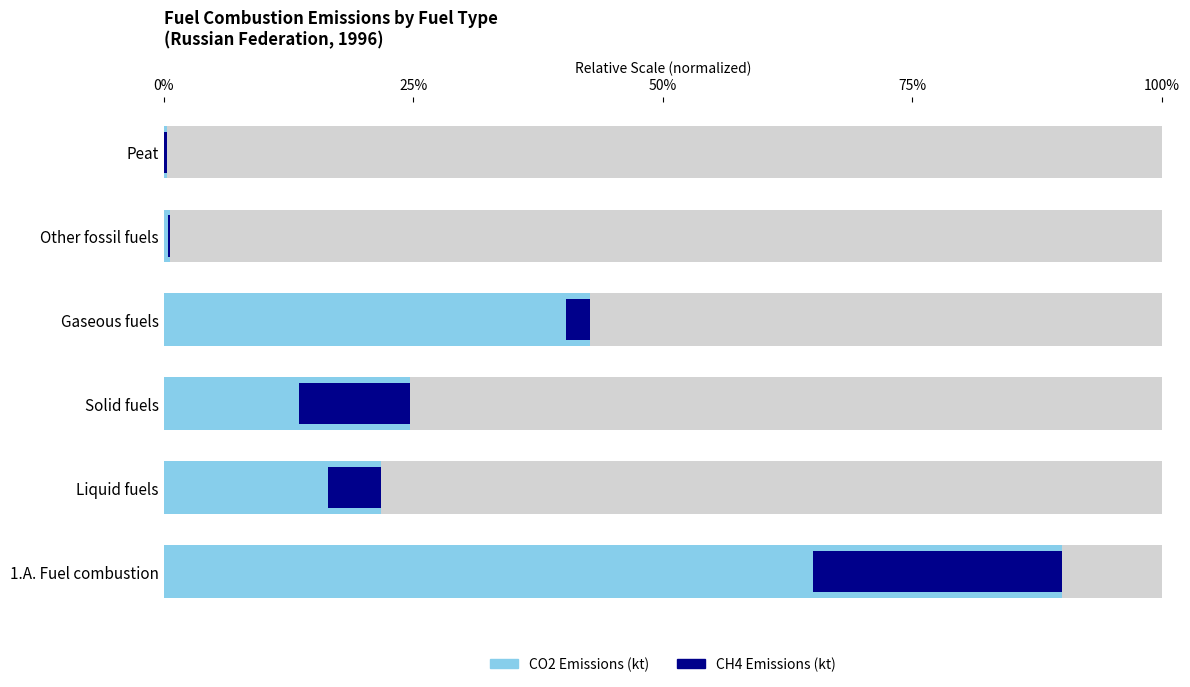

What is the maximum value shown in the chart?

18.0